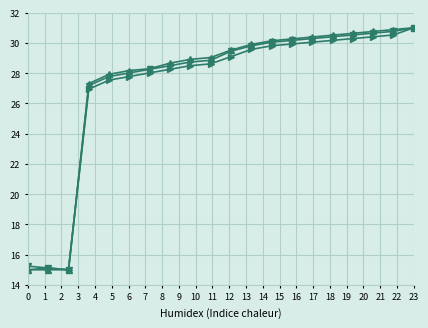

What is the smallest value displayed?

15.0